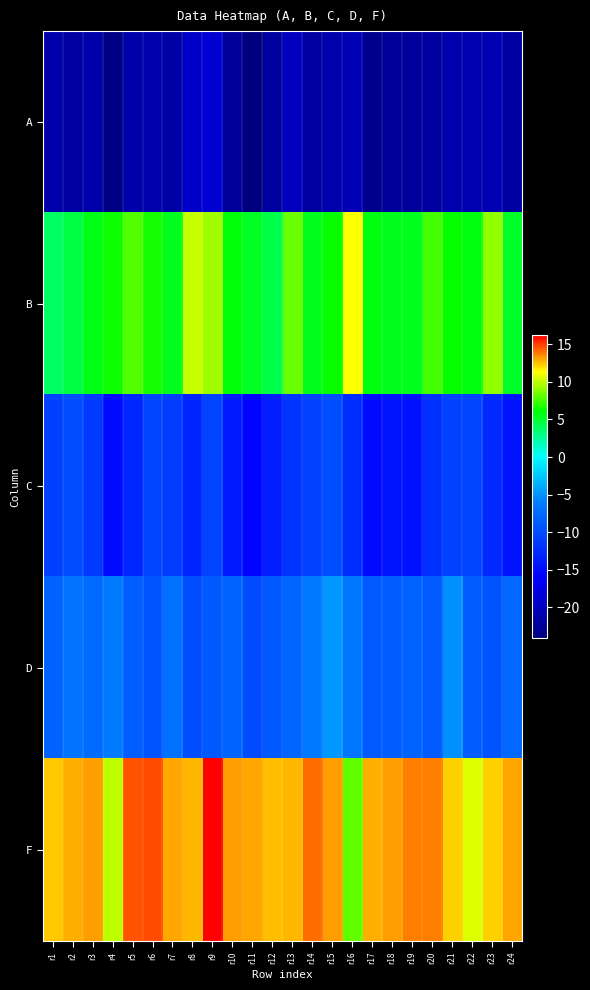

Reading left to right, list all the values displayed in this chart.

A: r1=-21.2	r2=-21.7	r3=-21.3	r4=-23.4	r5=-21.3	r6=-21.1	r7=-21.5	r8=-19.2	r9=-18.8	r10=-22.2	r11=-24.0	r12=-21.9	r13=-20.1	r14=-21.7	r15=-21.1	r16=-20.4	r17=-23.1	r18=-22.1	r19=-22.1	r20=-21.8	r21=-20.9	r22=-20.9	r23=-20.6	r24=-21.7
B: r1=3.8	r2=4.5	r3=5.6	r4=6.5	r5=7.9	r6=6.6	r7=5.4	r8=10.2	r9=9.3	r10=6.0	r11=5.4	r12=4.4	r13=8.3	r14=5.5	r15=6.2	r16=11.2	r17=5.8	r18=5.4	r19=5.5	r20=7.5	r21=6.2	r22=5.8	r23=9.1	r24=5.1
C: r1=-10.8	r2=-9.8	r3=-11.3	r4=-15.1	r5=-12.9	r6=-10.6	r7=-11.0	r8=-13.0	r9=-10.6	r10=-13.9	r11=-15.8	r12=-13.6	r13=-11.9	r14=-10.7	r15=-9.8	r16=-12.3	r17=-15.2	r18=-14.3	r19=-14.7	r20=-12.1	r21=-10.7	r22=-10.6	r23=-12.7	r24=-14.3
D: r1=-8.2	r2=-6.8	r3=-7.4	r4=-6.3	r5=-8.6	r6=-9.3	r7=-7.1	r8=-9.9	r9=-8.9	r10=-8.0	r11=-10.1	r12=-8.9	r13=-8.0	r14=-6.4	r15=-4.8	r16=-6.6	r17=-8.9	r18=-8.5	r19=-8.1	r20=-8.9	r21=-5.1	r22=-8.5	r23=-9.2	r24=-7.7
F: r1=12.3	r2=12.9	r3=13.1	r4=10.0	r5=14.7	r6=14.8	r7=12.9	r8=12.7	r9=16.2	r10=13.2	r11=13.0	r12=12.6	r13=12.7	r14=14.1	r15=13.2	r16=8.2	r17=12.9	r18=13.1	r19=13.7	r20=13.8	r21=12.2	r22=10.7	r23=12.2	r24=13.0